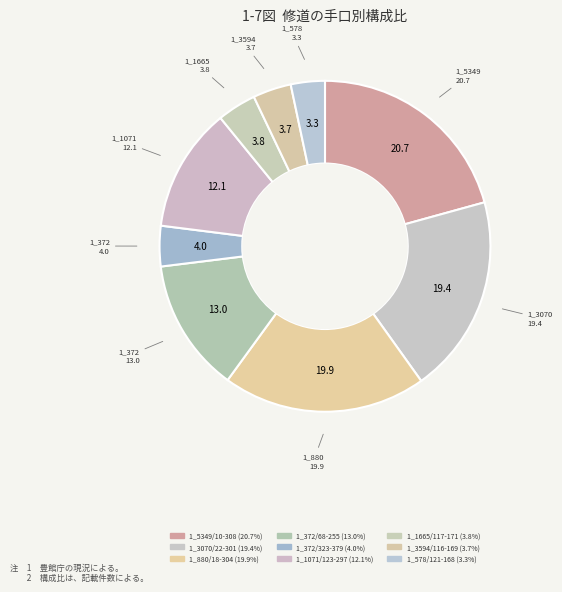

Combined, do 1_1665/117-171 and 1_3070/22-301 account for over 50%?

No